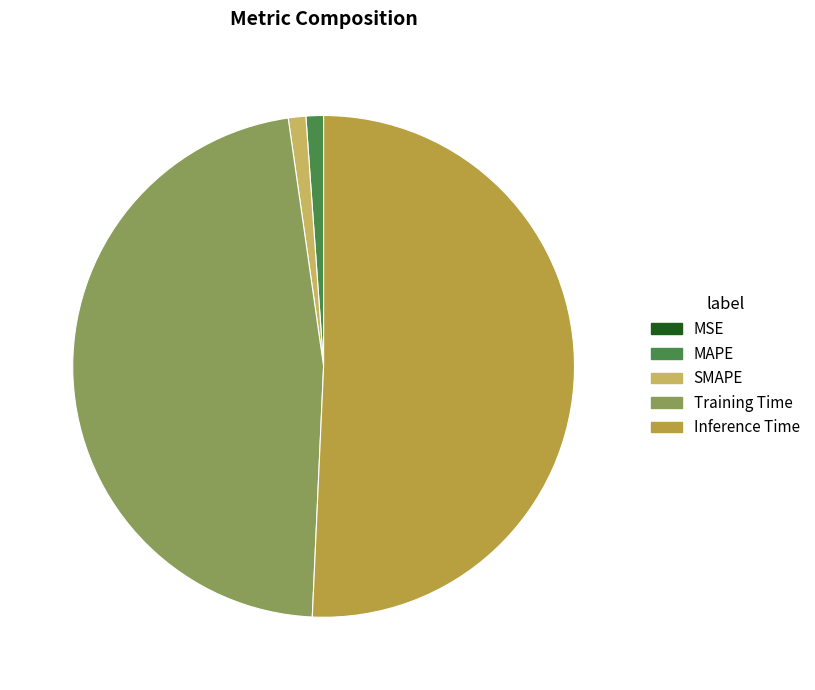

The Training Time slice represents 33% of the pie. True or false?

False